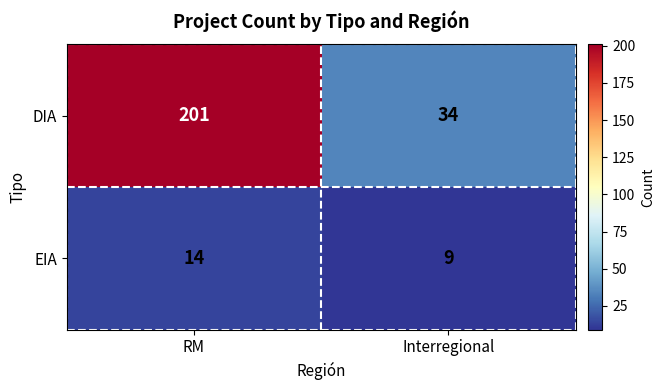

Between RM and Interregional, which series saw the biggest shift?

DIA